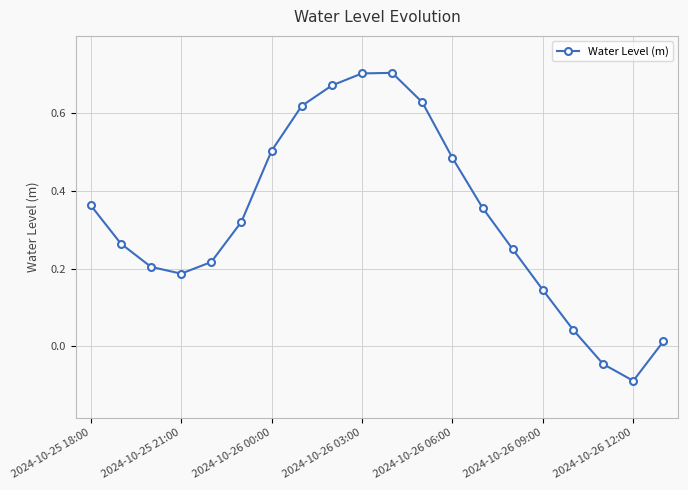

True or false: the data has more than 2 interior local peaks.

False